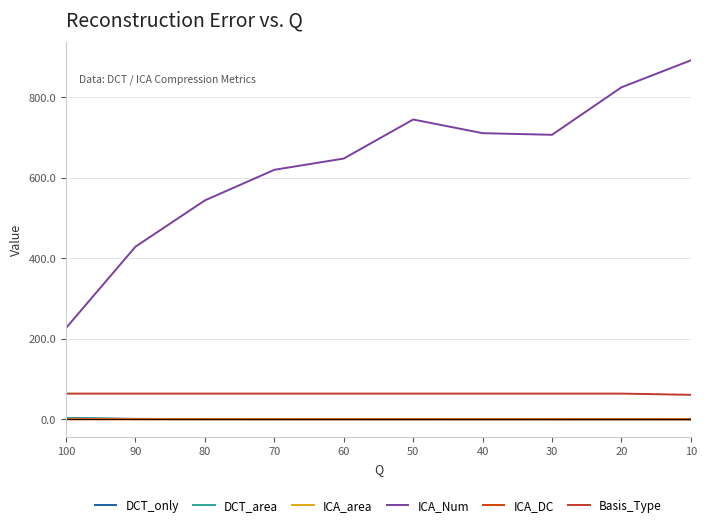

How many Basis_Type values are between 64 and 65?

9